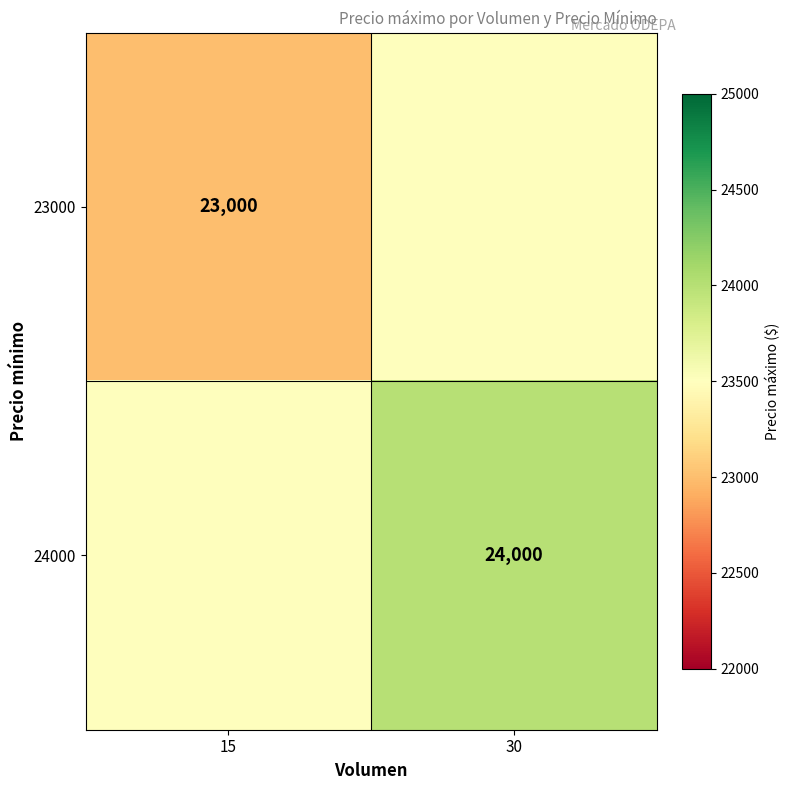

True or false: 24000 has a value of 36552 at 30.

False